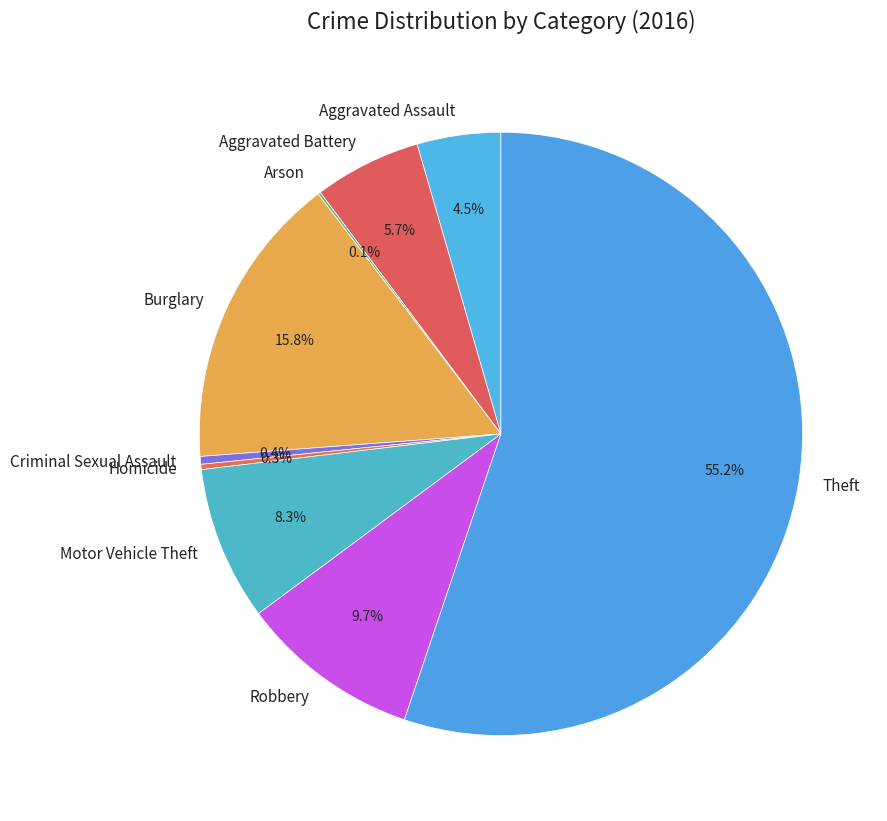

Is there any slice that represents more than half of the pie?

Yes